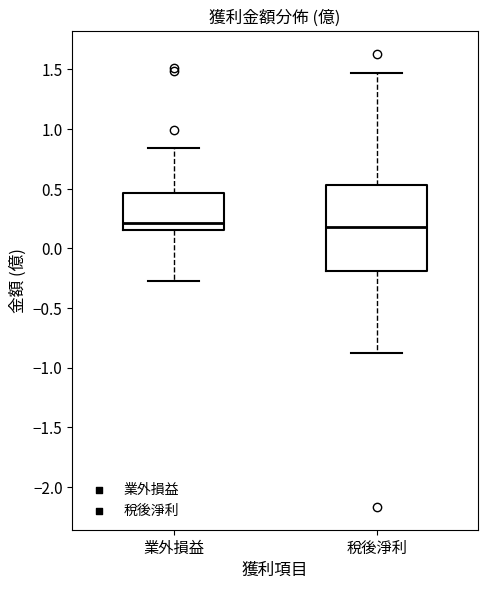

Reading left to right, transcribe this box plot: for each box, give where its median line is, the range the box spans, and where its two whiskers end, as read against the y-axis. The values are not printed on the chart, so give them approximately, as read against the axis.

業外損益: median 0.20, box 0.15 to 0.45, whiskers -0.25 to 0.85
稅後淨利: median 0.20, box -0.20 to 0.55, whiskers -0.90 to 1.45